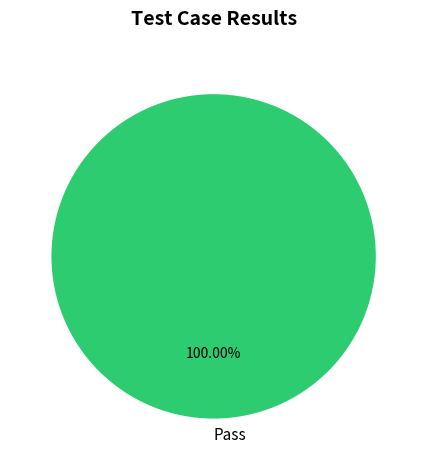

How many slices are in this pie chart?

1